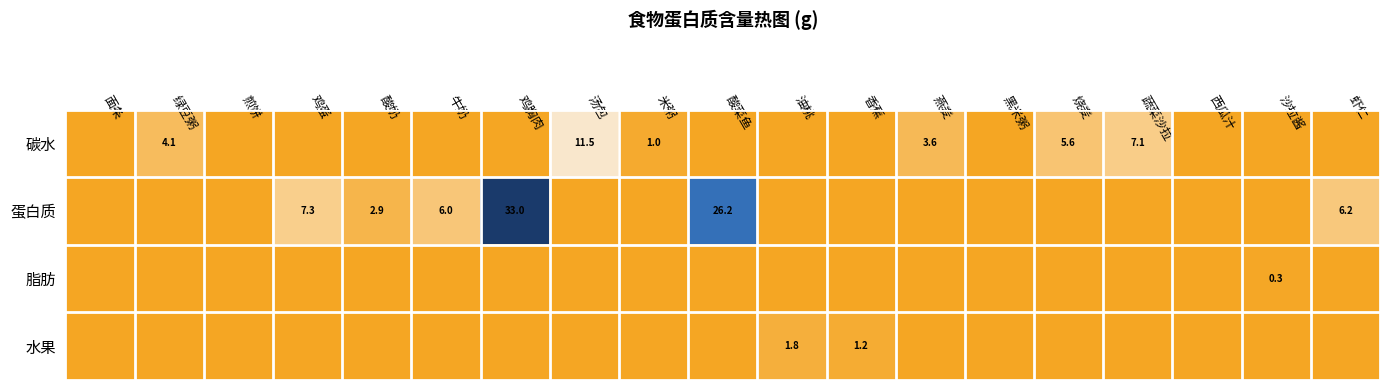

Which series changed the most between 香蕉 and 燕麦?

碳水